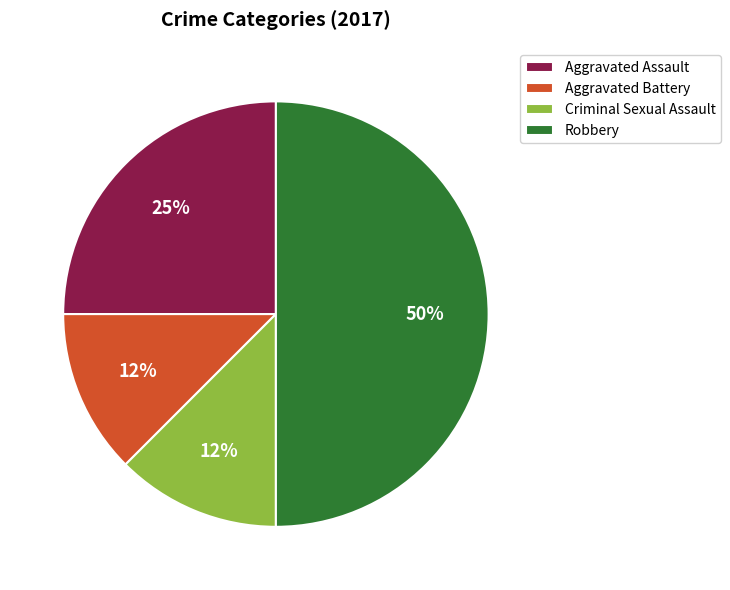

The Criminal Sexual Assault slice represents 12% of the pie. True or false?

True